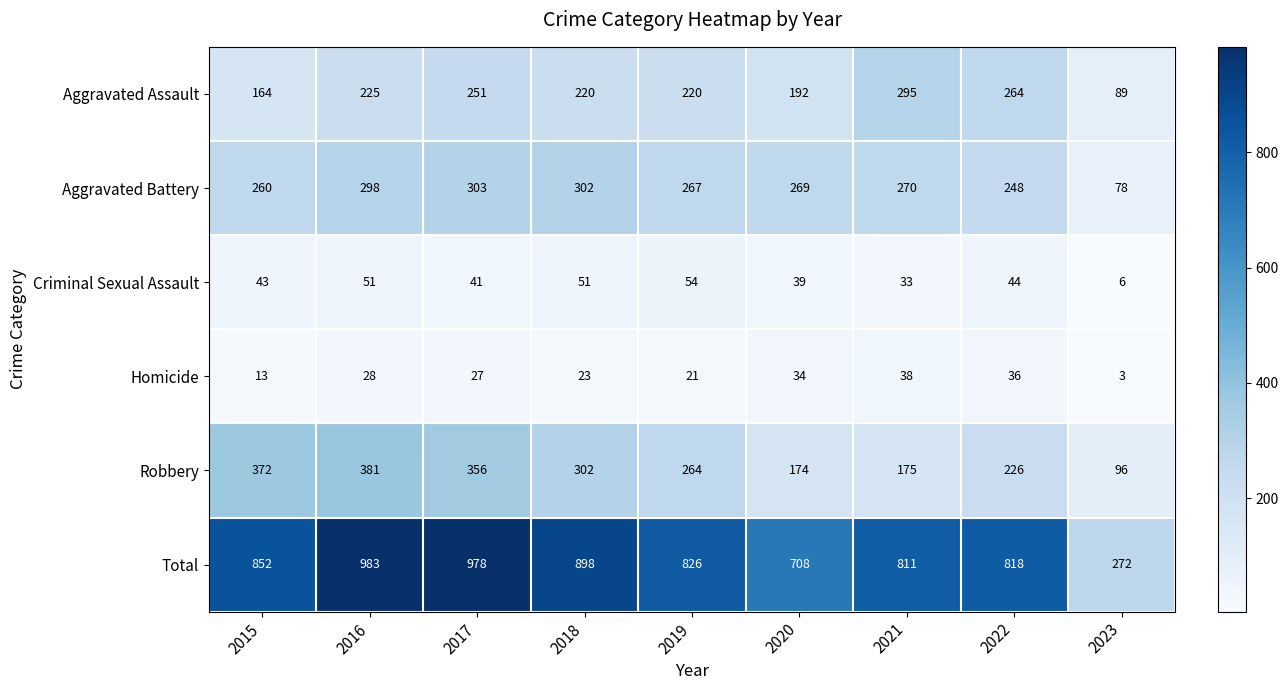

What is the difference between the second highest and minimum values in the Aggravated Assault series?

175